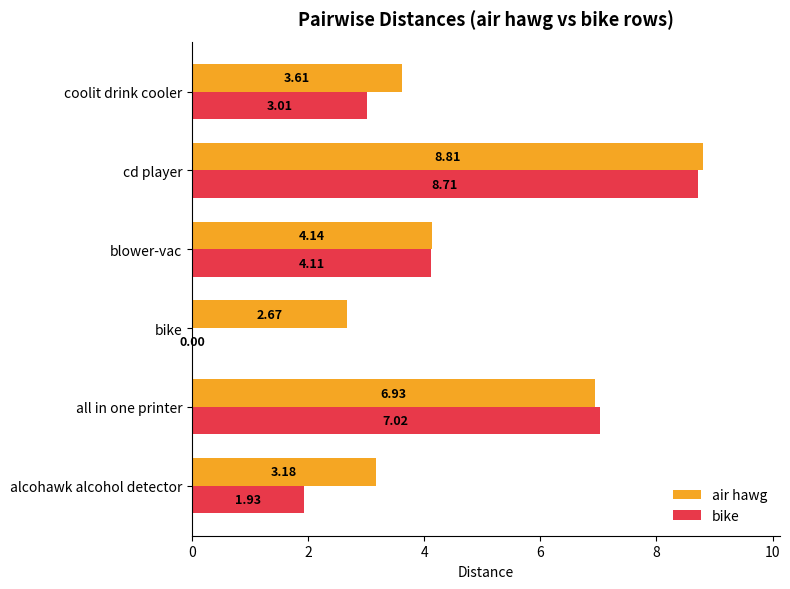

Where is bike nearest to the value 4?

blower-vac